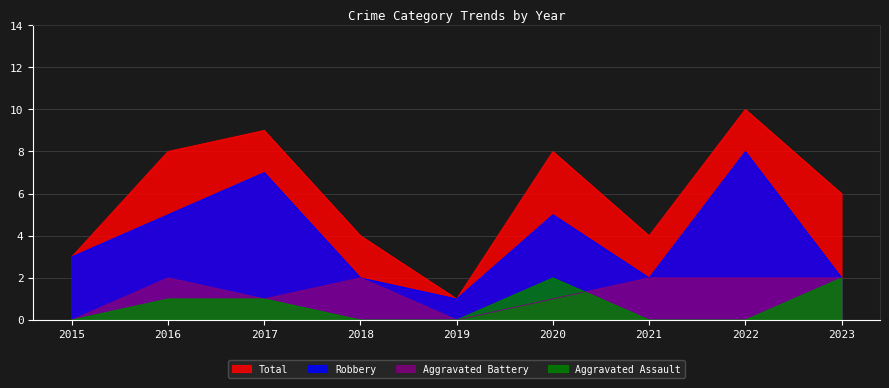

Does the chart display data point markers on the line(s)?

No